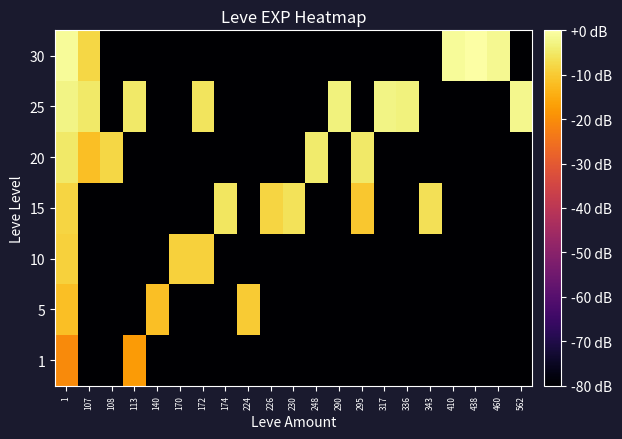

What is the spread (max minus min) of values at 410?

78.9